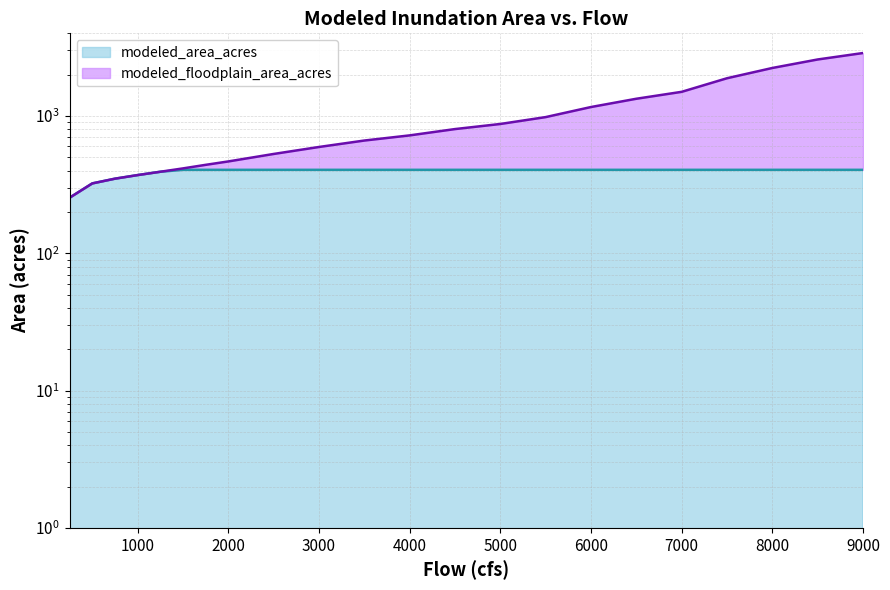

Reading left to right, list all the values displayed in this chart.

250=254.1	500=322.9	750=349.6	1000=371.3	1250=392.6	1500=415.3	1750=440.8	2000=466.7	2500=529.1	3000=594.7	3500=662.6	4000=722.4	4500=803.1	5000=874.8	5500=981.7	6000=1162.3	6500=1335.4	7000=1499.6	7500=1883.6	8000=2237.6	8500=2580.5	9000=2875.0